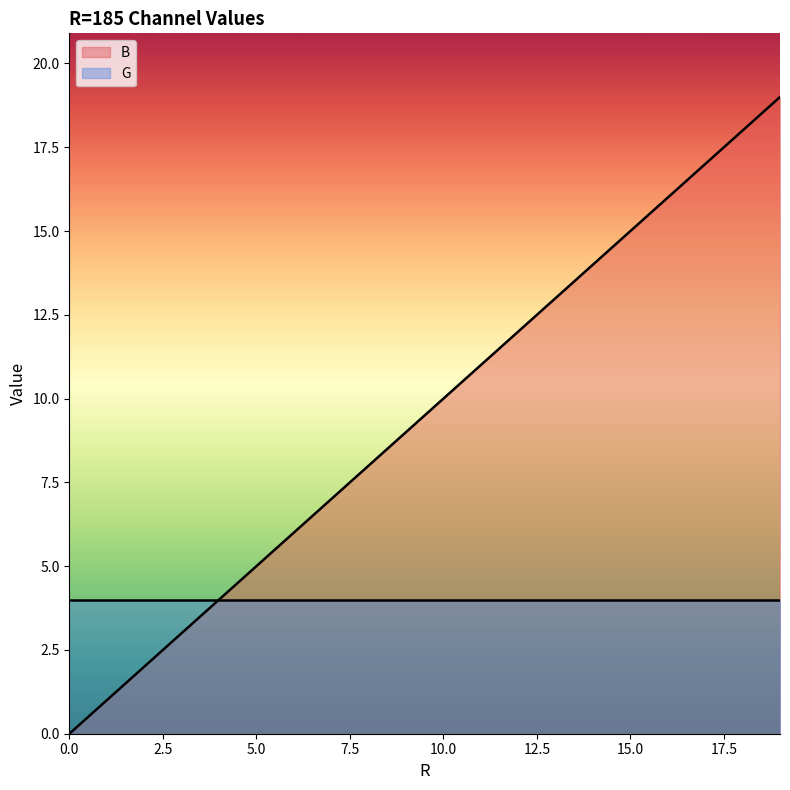

What is the sum of all values?

190